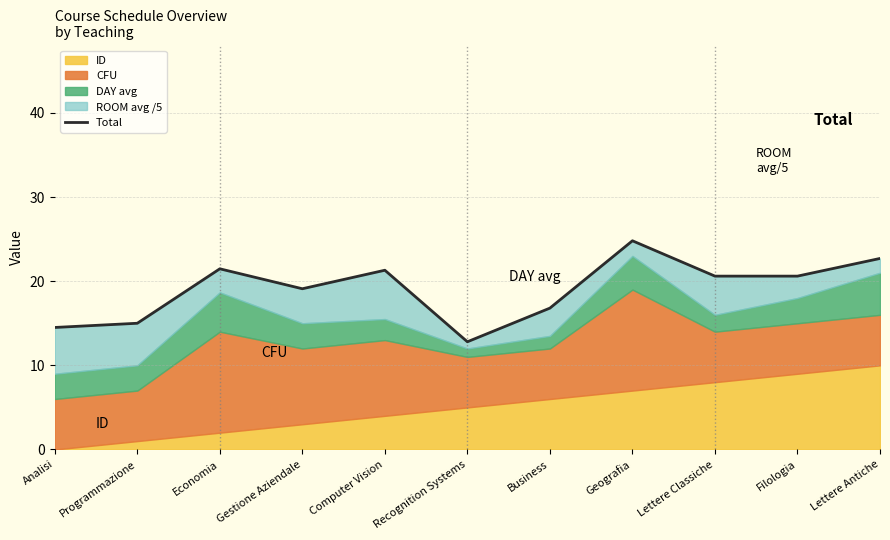

How many interior local valleys (lower than both neighbors) does the data have?

2